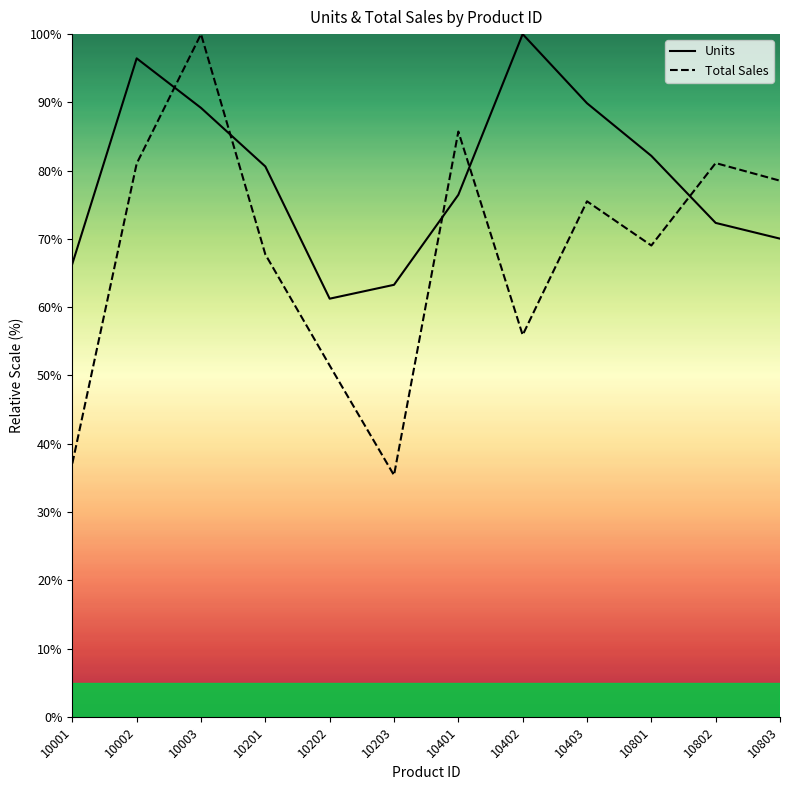

How many lines are shown in the chart?

2